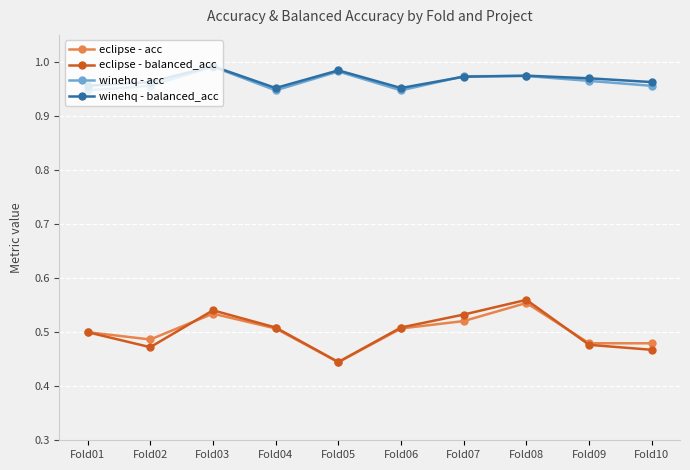

At which category does winehq - balanced_acc reach its first local peak?

Fold03